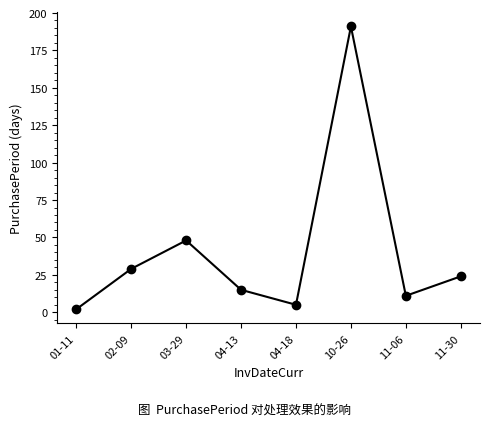

Does the chart display data point markers on the line(s)?

Yes